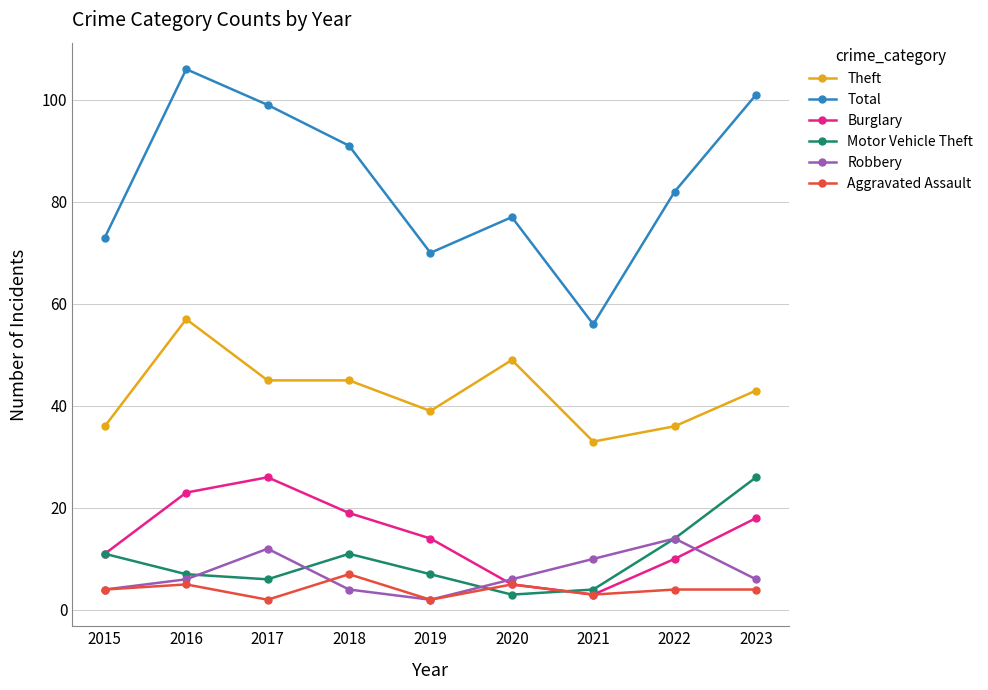

What is the difference between the highest and lowest values at 2017?

97